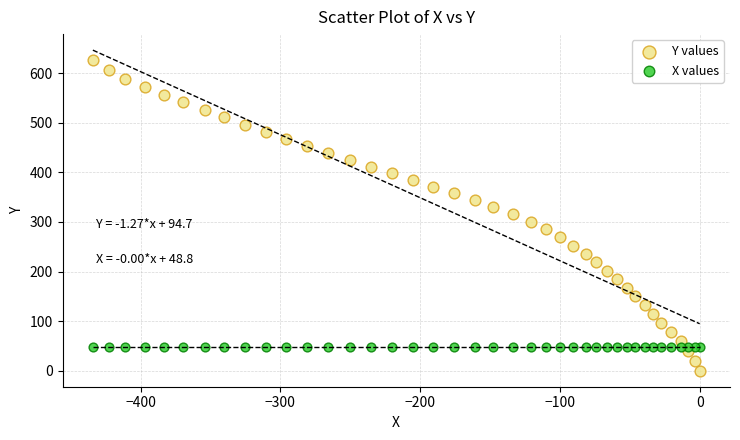

Which series reaches the minimum Y coordinate?

Y values